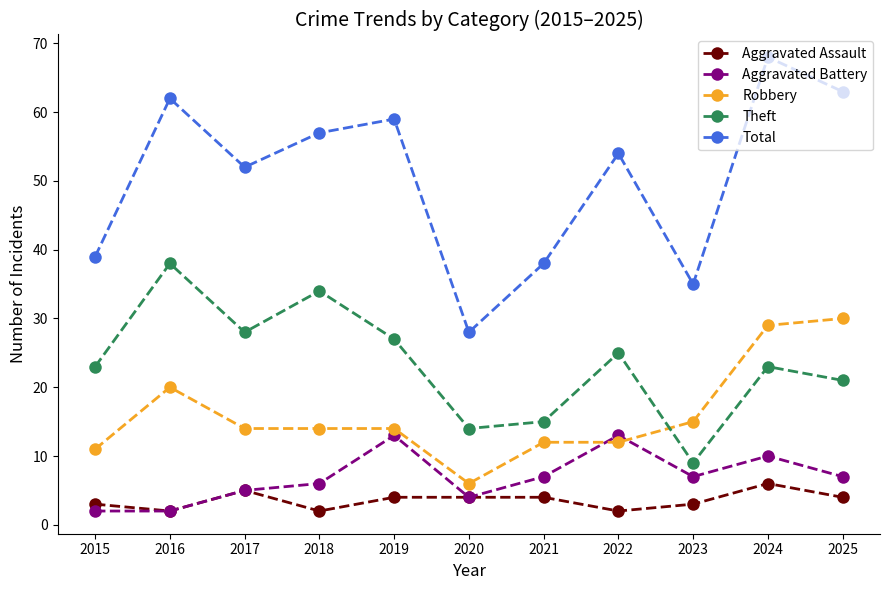

True or false: Robbery and Aggravated Assault cross at least once.

False